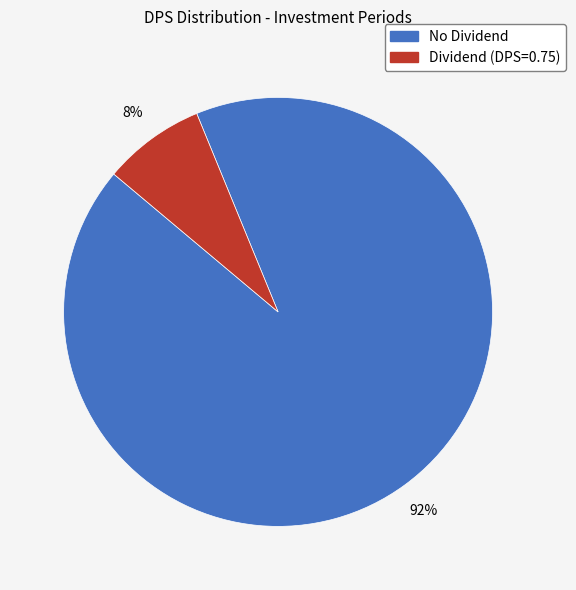

Count the number of slices in the pie.

2